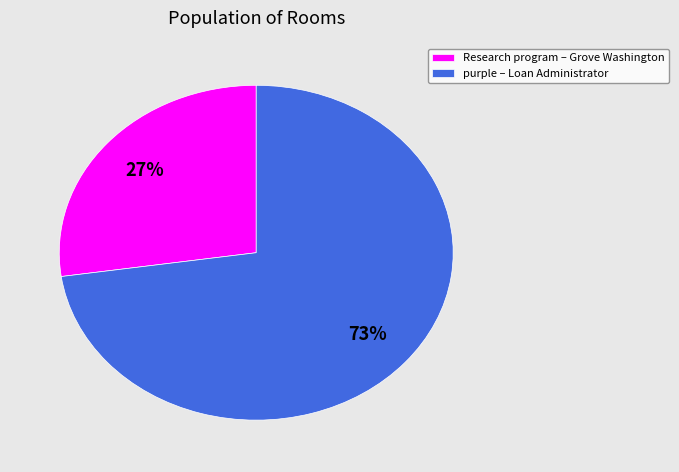

Do Research program – Grove Washington and purple – Loan Administrator together represent more than half of the pie?

Yes